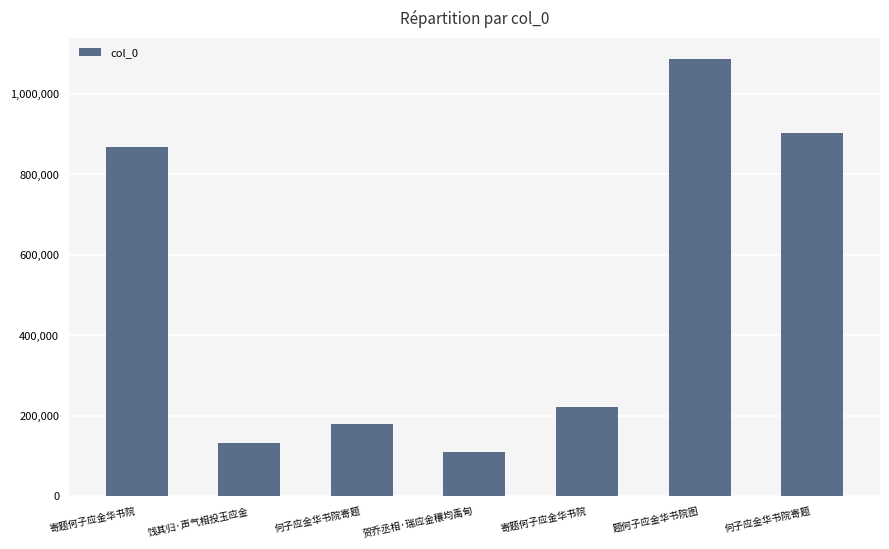

What is the minimum value shown in the chart?

109914